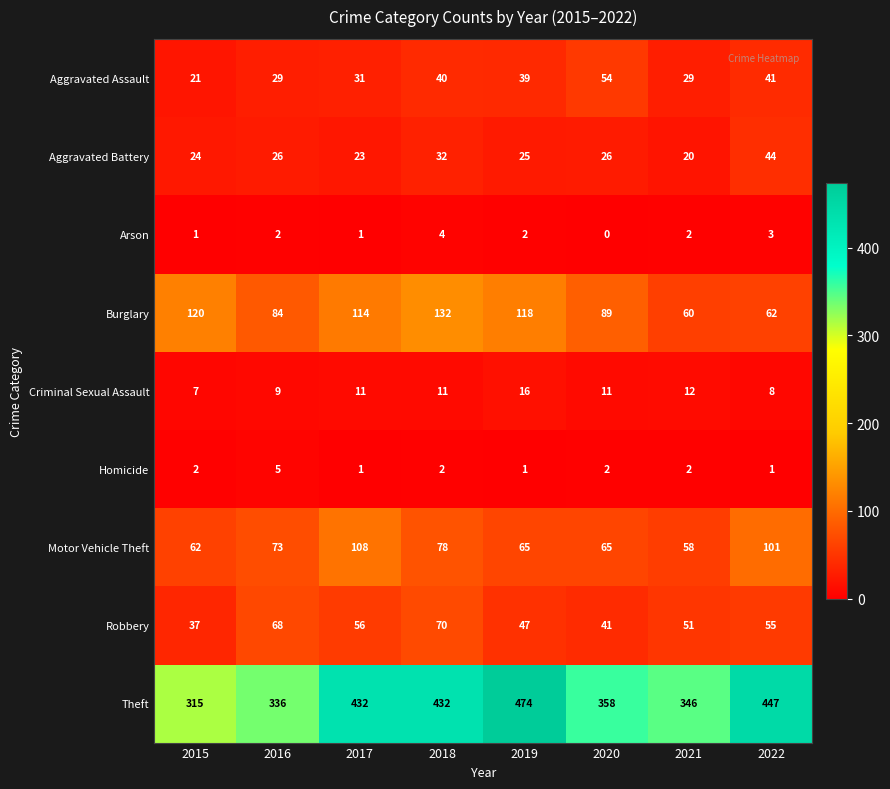

What is the spread (max minus min) of values at 2020?

358